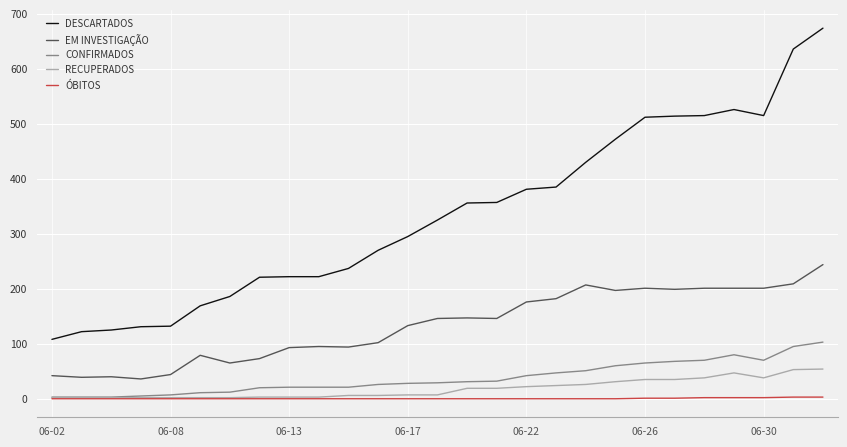

Which series has the largest total across all categories?

DESCARTADOS